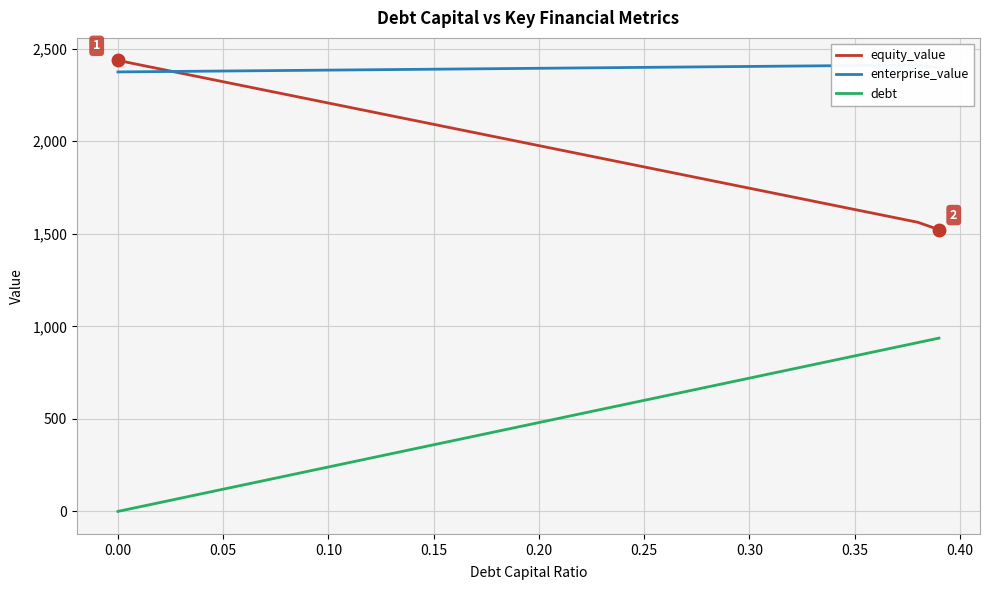

Where does the equity_value series first go above 1999?

0.00